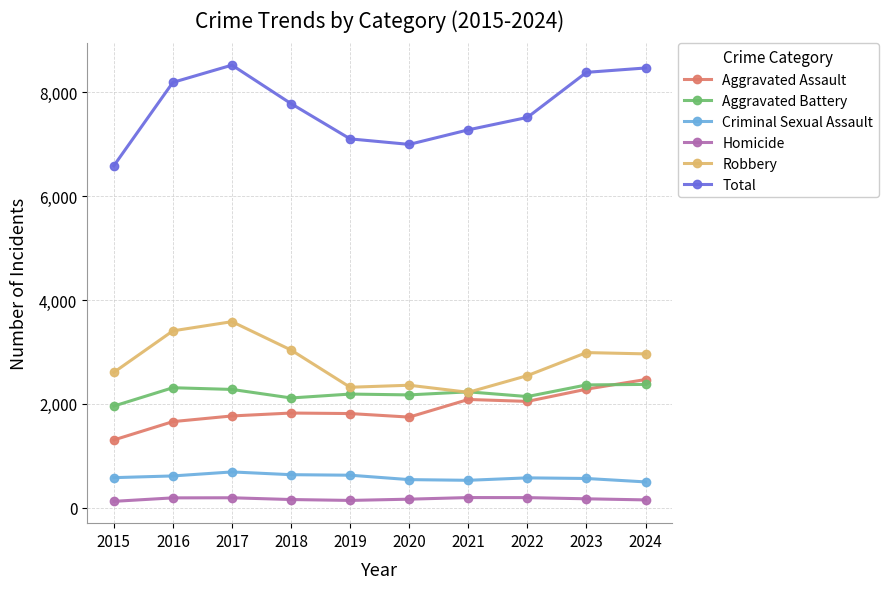

True or false: Total and Aggravated Assault cross at least once.

False